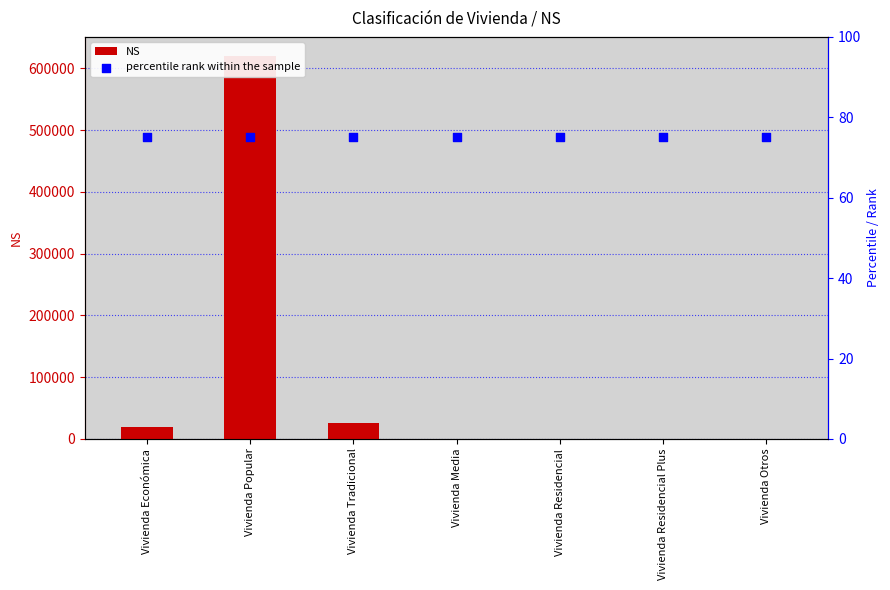

Is the value of percentile rank within the sample at Vivienda Económica greater than the value of NS at Vivienda Otros?

Yes